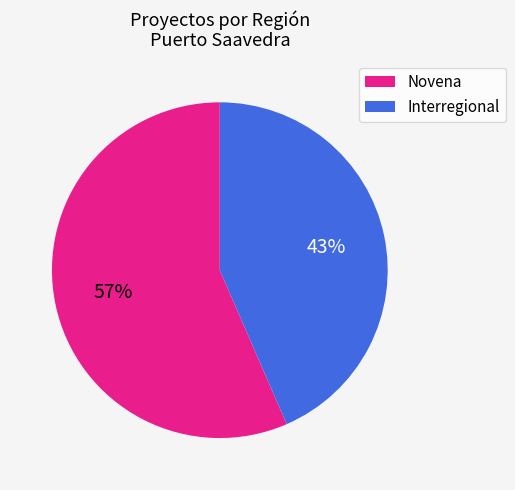

To the nearest percent, what is the average slice percentage?

50%